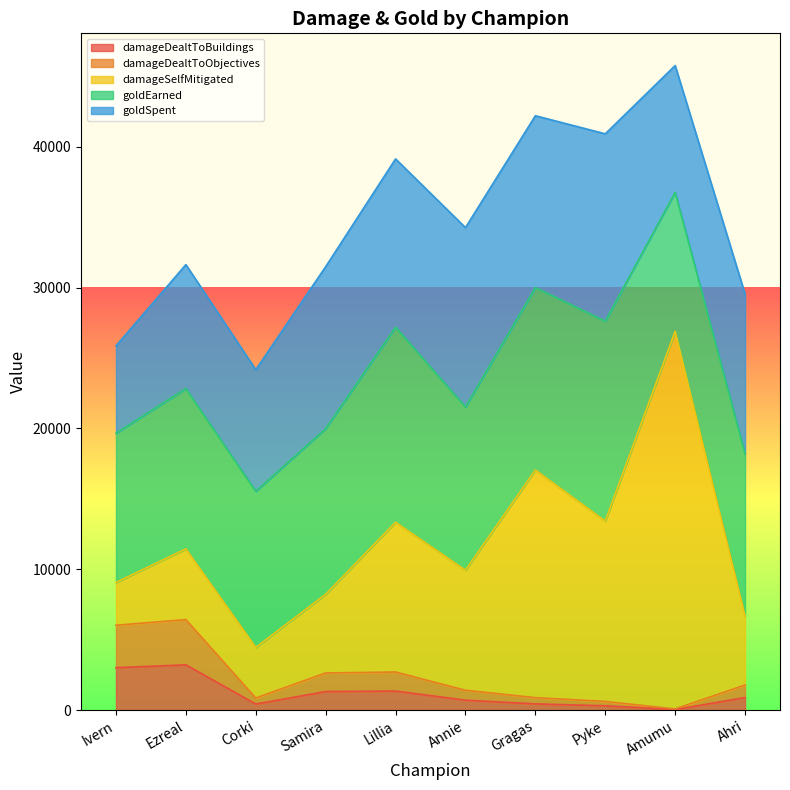

What is the label of the 7th point from the right?

Samira